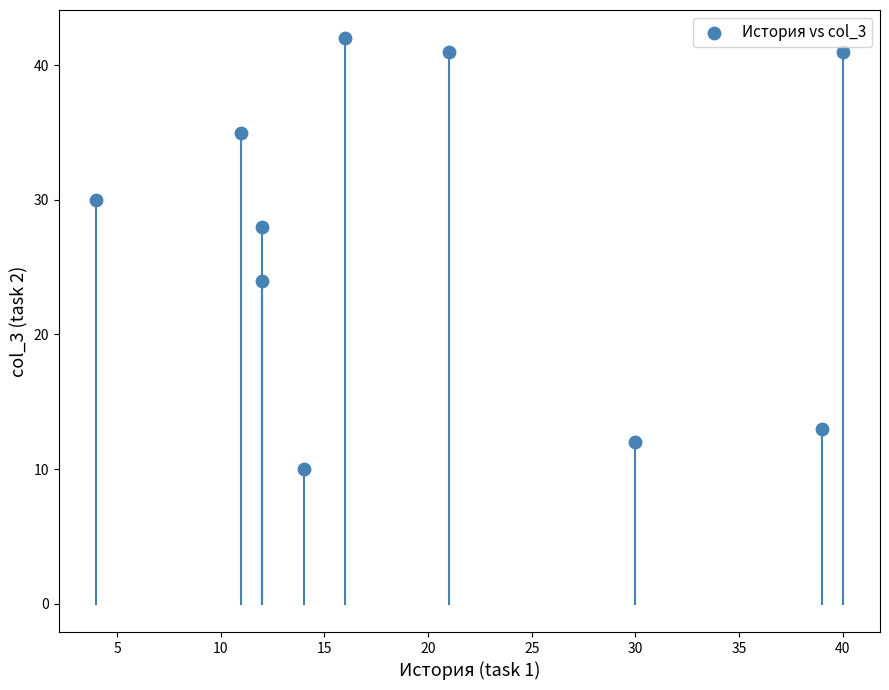

What is the average Y value?

28